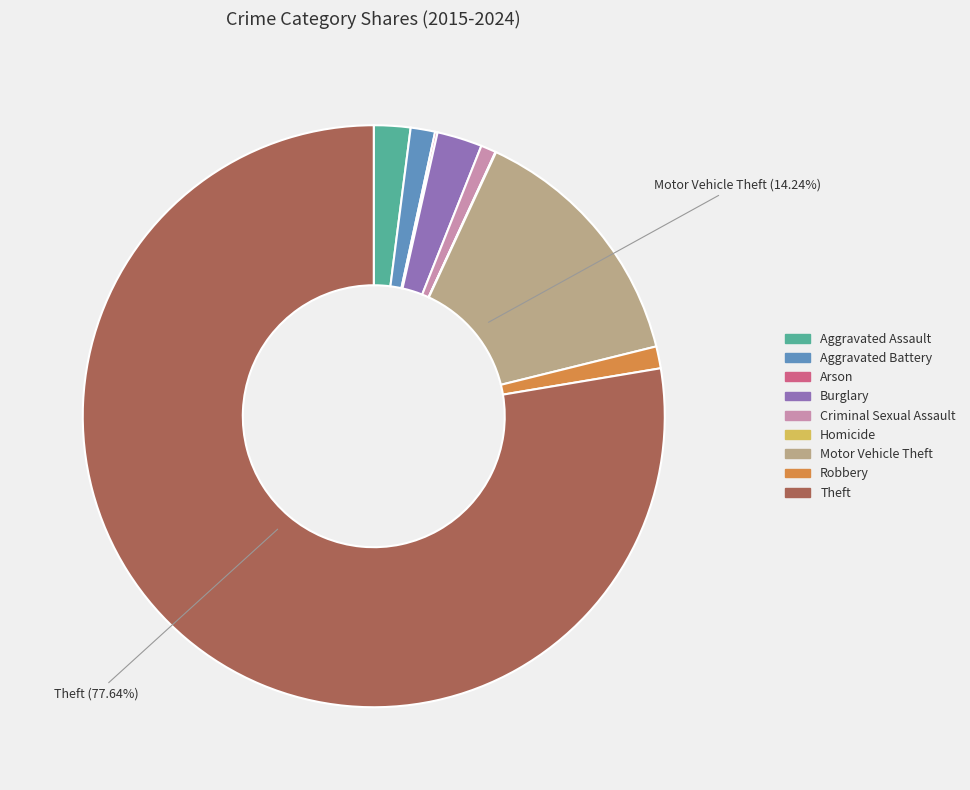

Is there any slice that represents more than half of the pie?

Yes